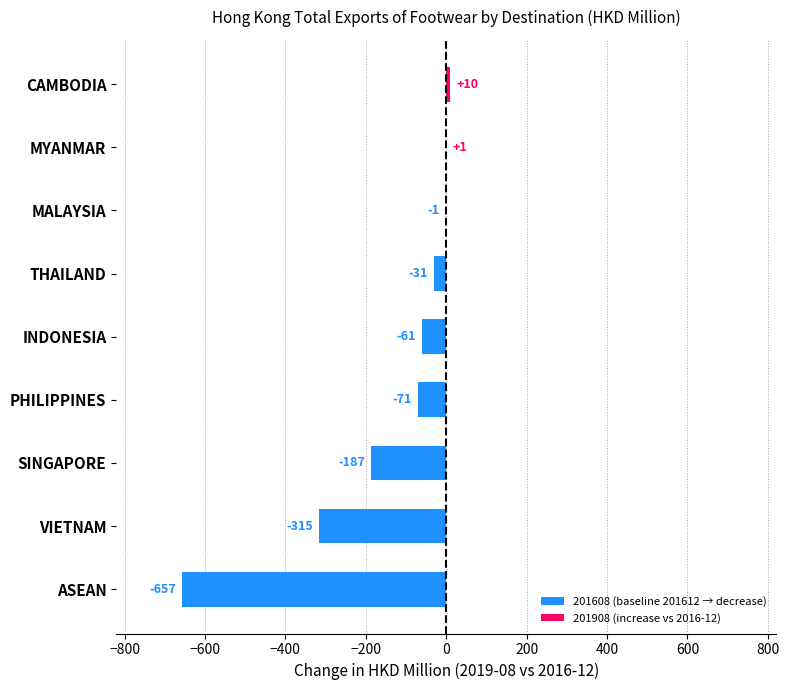

Are the bars horizontal?

Yes